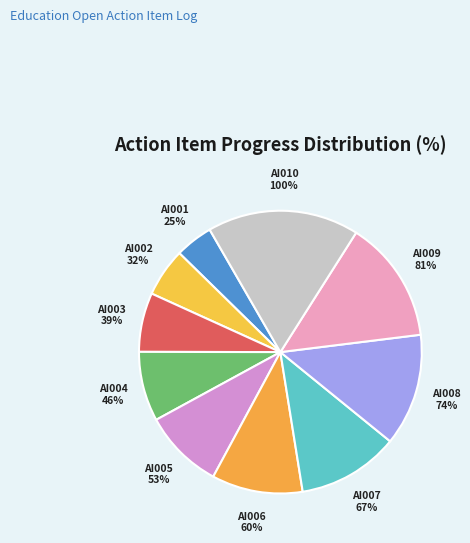

Which category has the biggest portion of the pie?

AI010